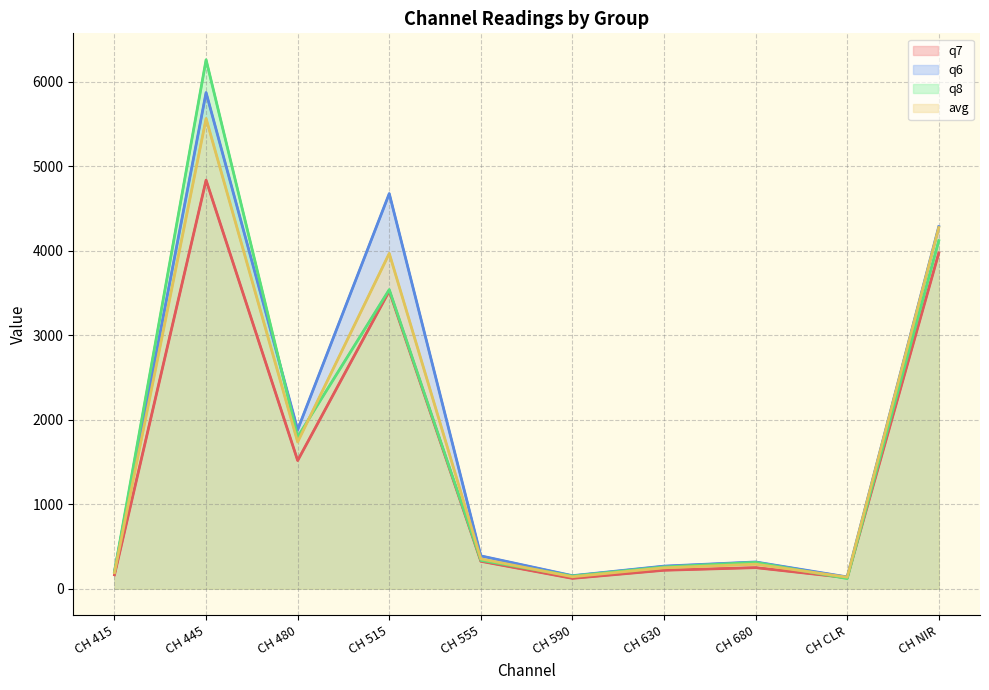

True or false: q7 (line) and avg (line) cross at least once.

False